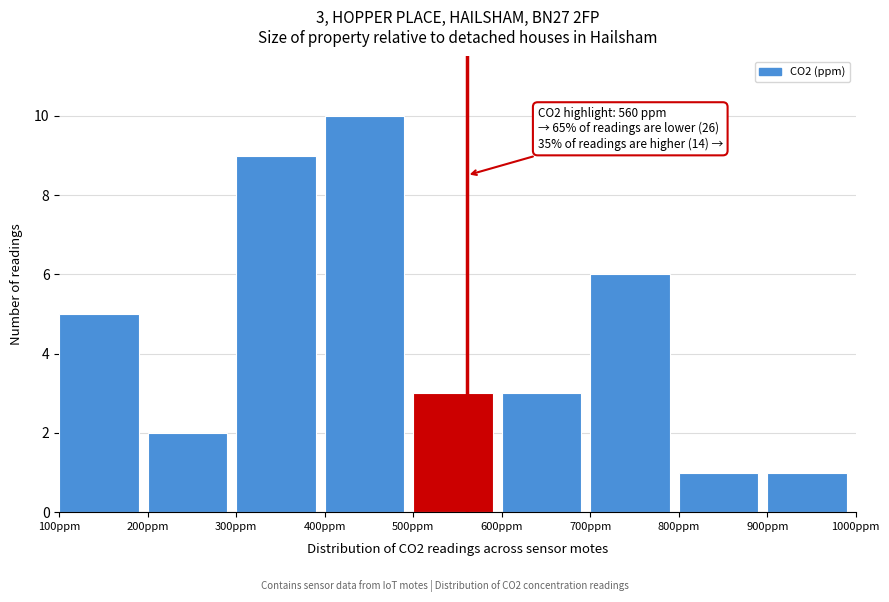

Which range on the x-axis has the tallest bar?

400 to 500